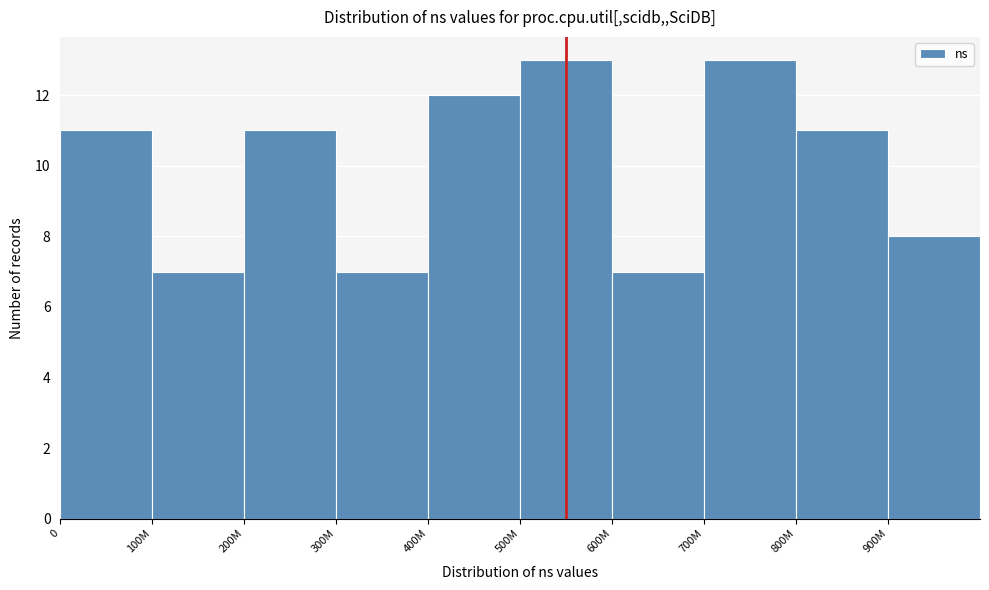

Reading left to right, extract all data points from this chart.

11	7	11	7	12	13	7	13	11	8